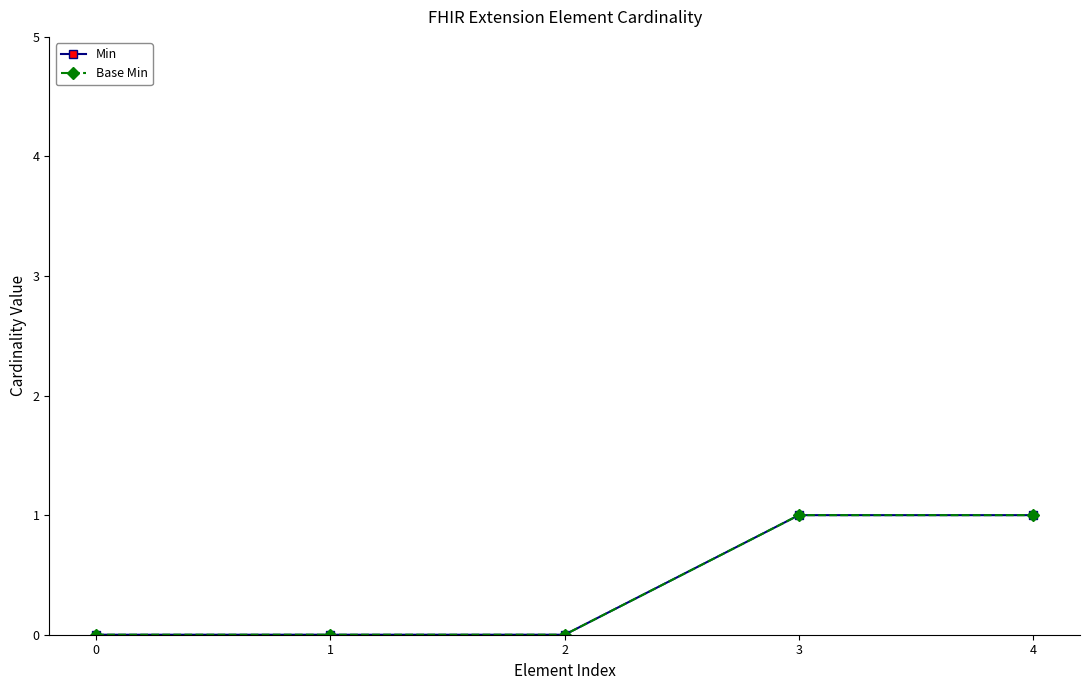

Does the chart have visible grid lines?

No